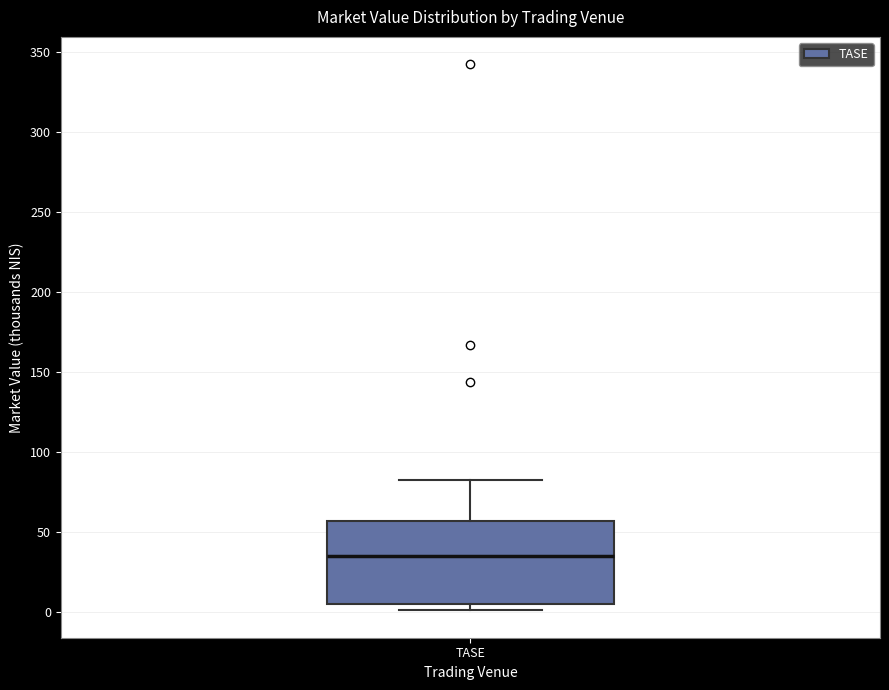

Where is the upper edge of the box for TASE on the y-axis? The values are not printed on the chart, so give them approximately, as read against the axis.

55